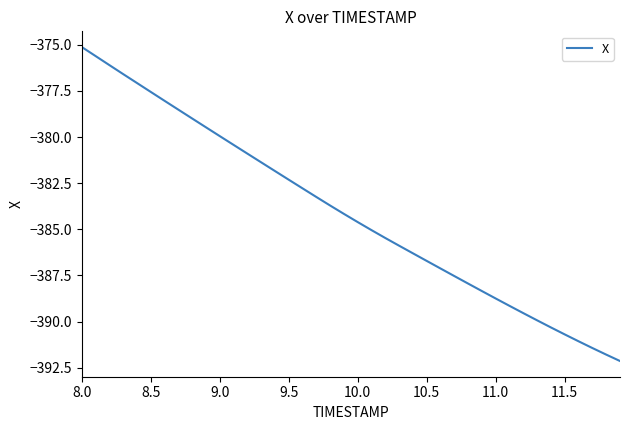

What is the difference between the maximum and minimum values?

17.0